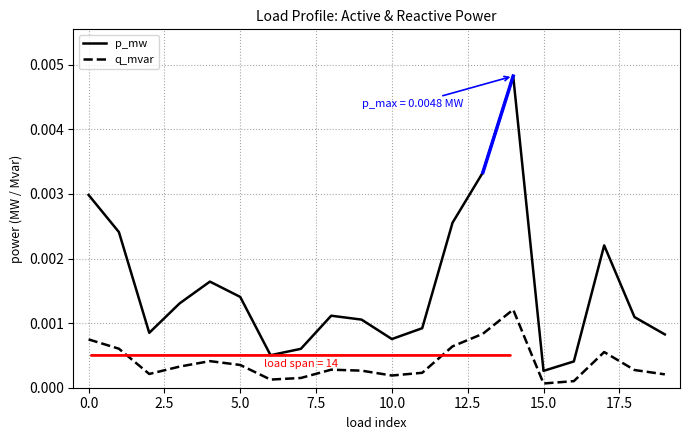

List the series in order of their overall mean, highest first.

p_mw, q_mvar